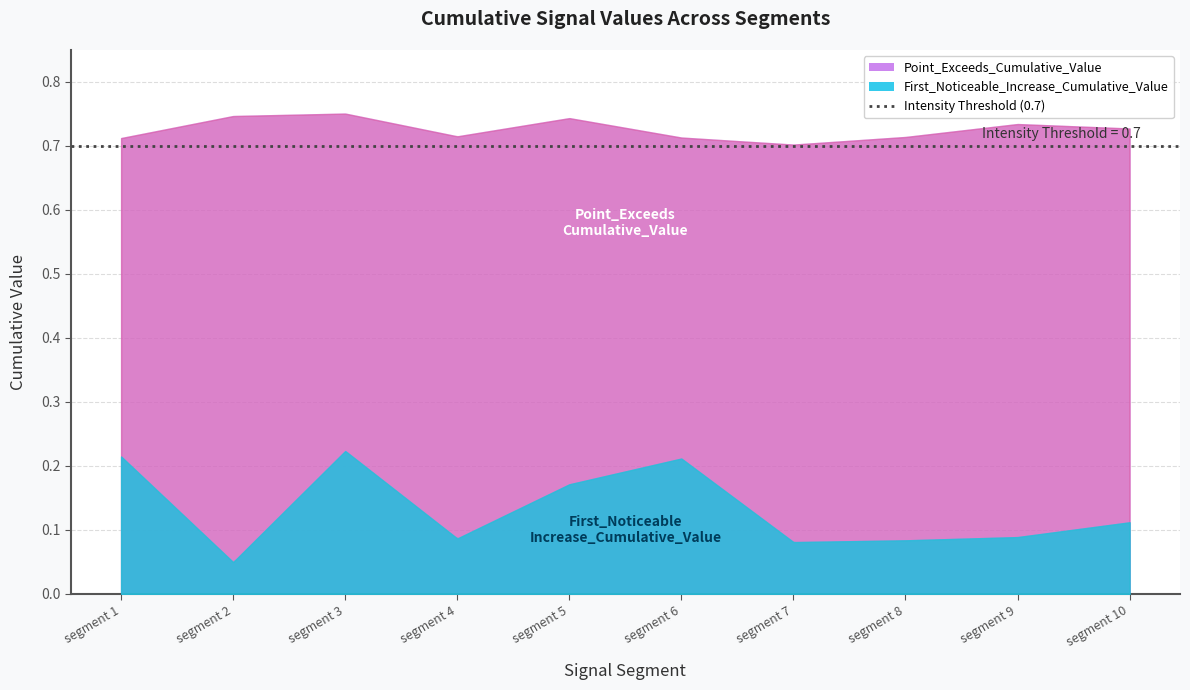

The First_Noticeable_Increase_Cumulative_Value series shows 0.1 at segment 10. True or false?

True